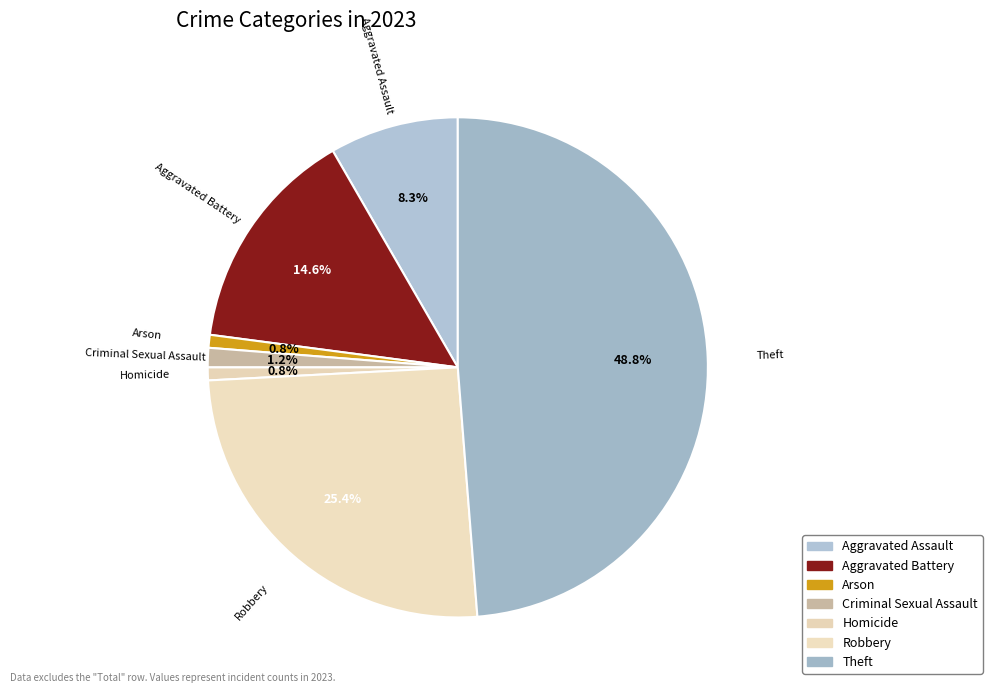

How many slices are in this pie chart?

7